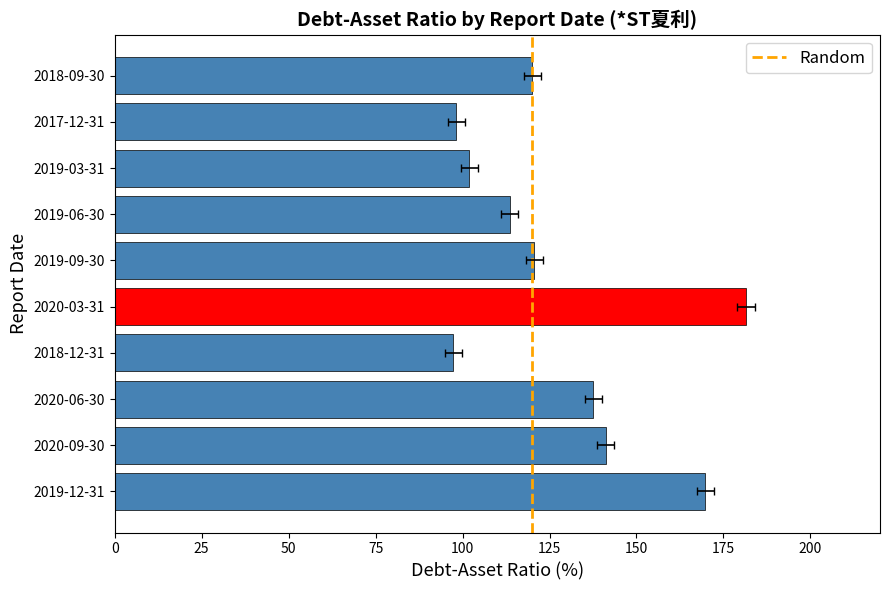

What is the smallest value displayed?

97.3